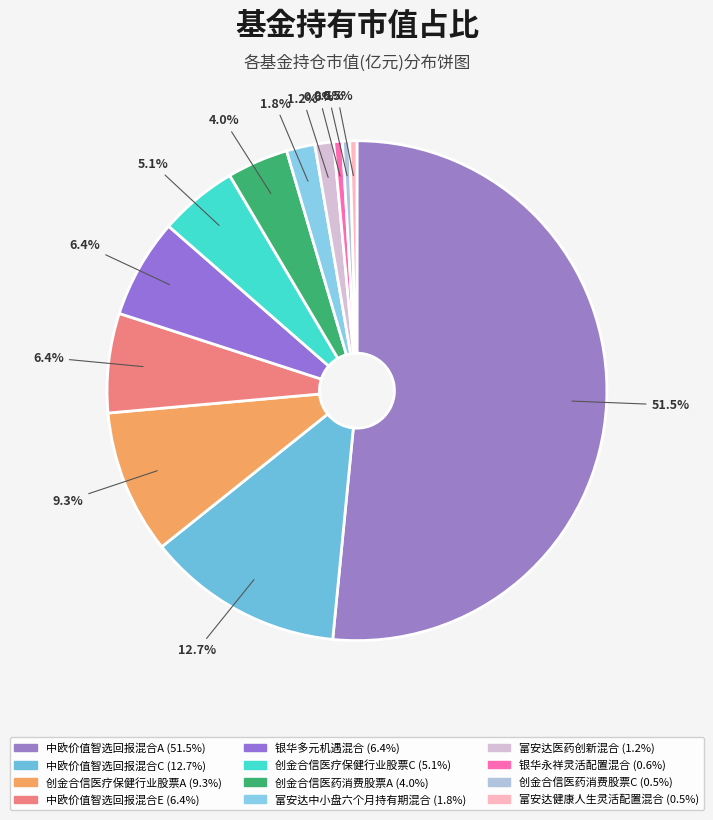

Is 银华多元机遇混合 the majority of the pie?

No